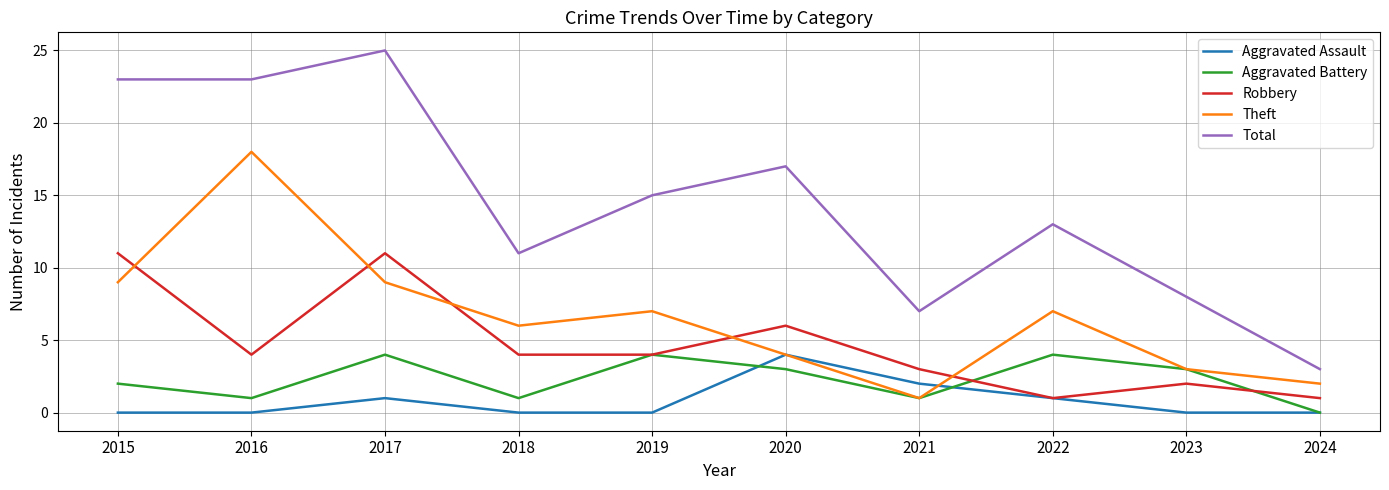

The Theft series shows 4 at 2020. True or false?

True